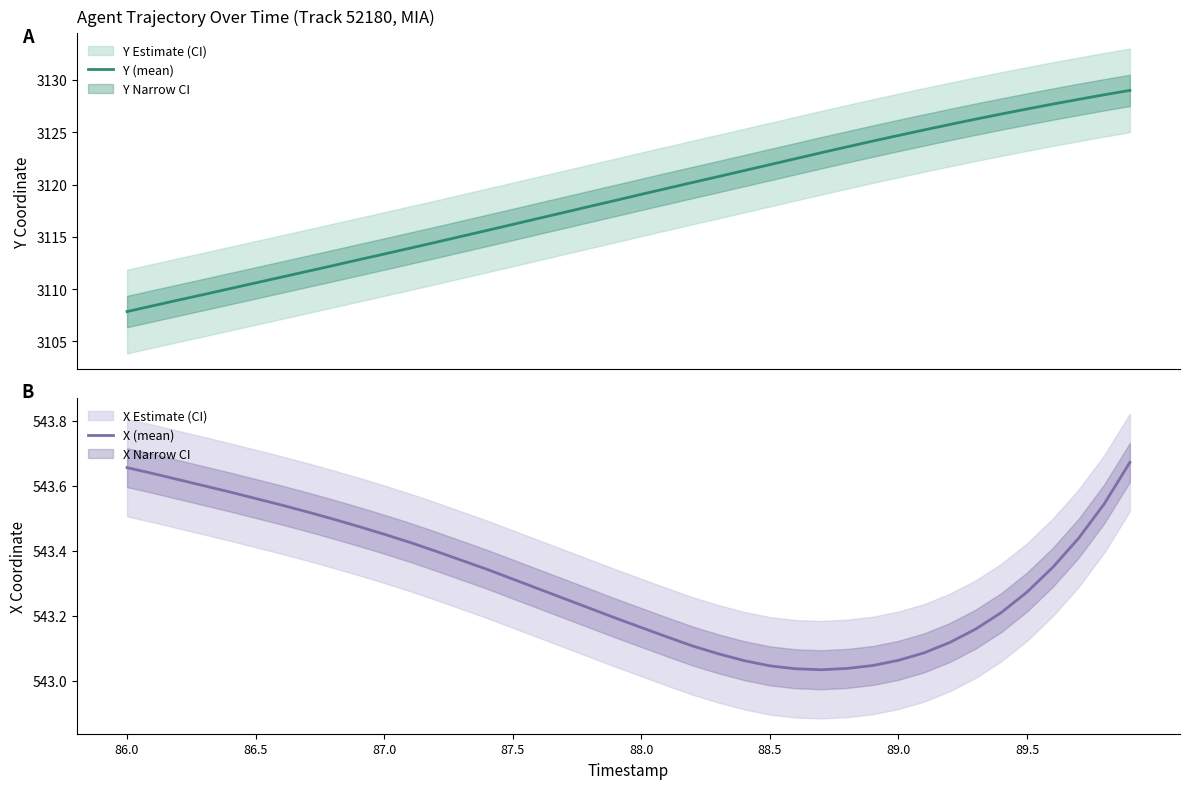

True or false: X (mean) has more than 2 points higher than both neighbors.

False